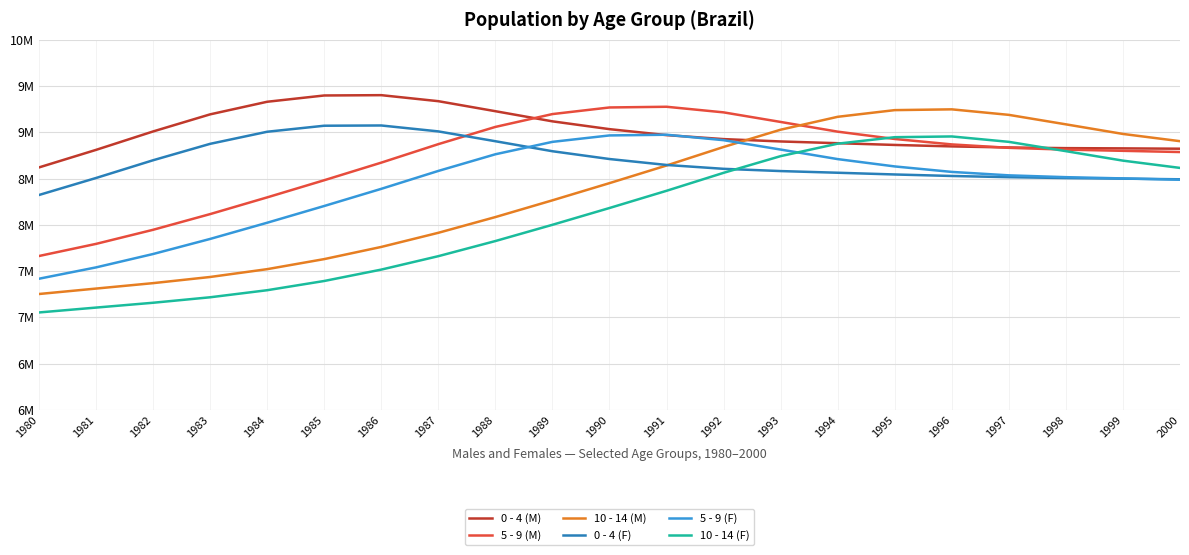

What is the average value of the 0 - 4 (M) series?

9008552